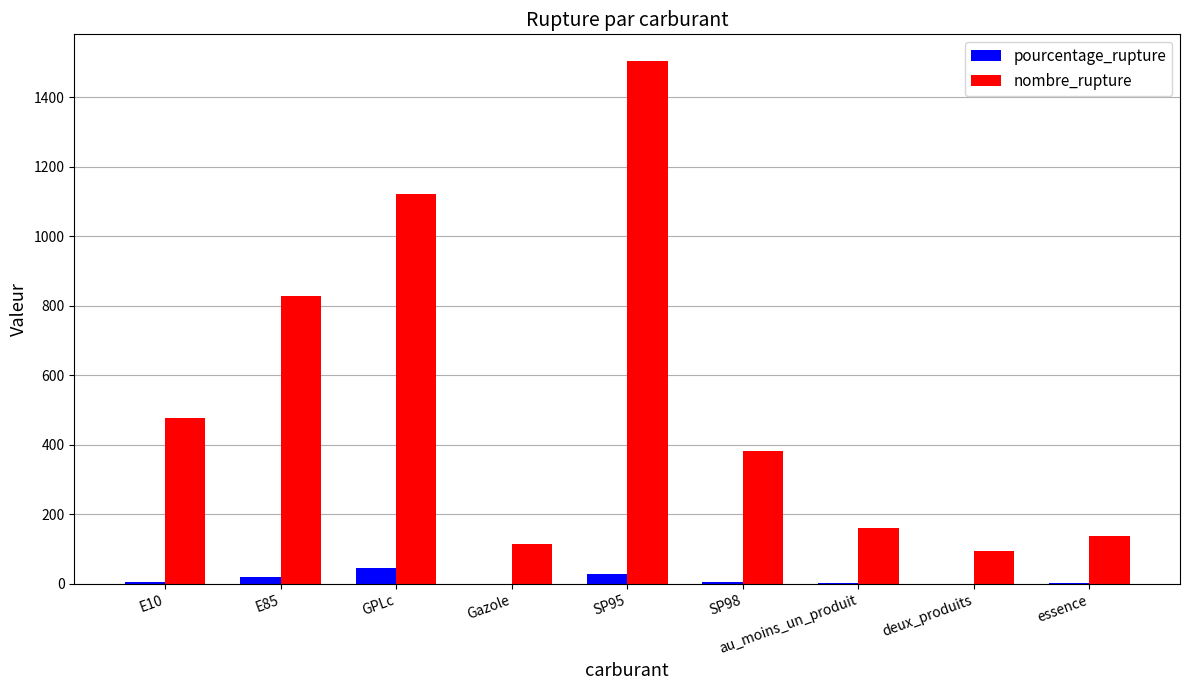

Which category has the highest value in the nombre_rupture series?

SP95